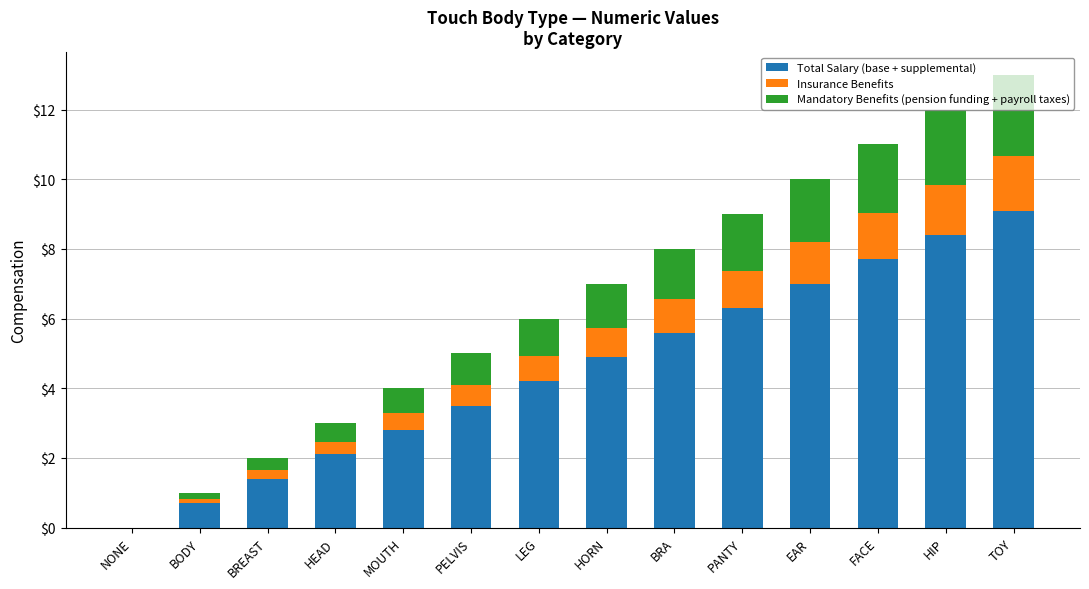

Does the chart contain stacked bars?

Yes